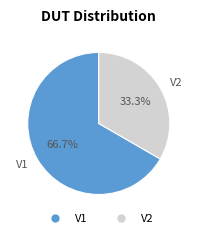

To the nearest percent, what is the combined percentage of V2 and V1?

100%